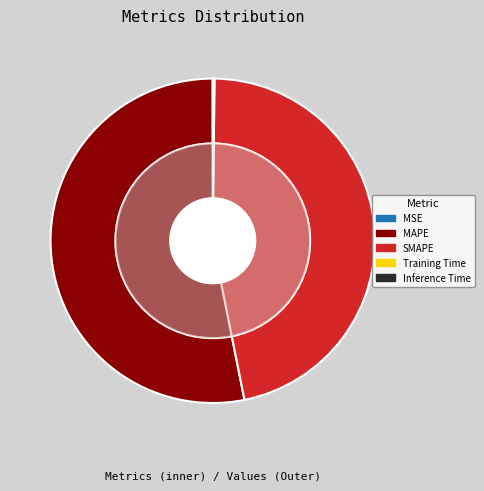

Count the number of slices in the pie.

5